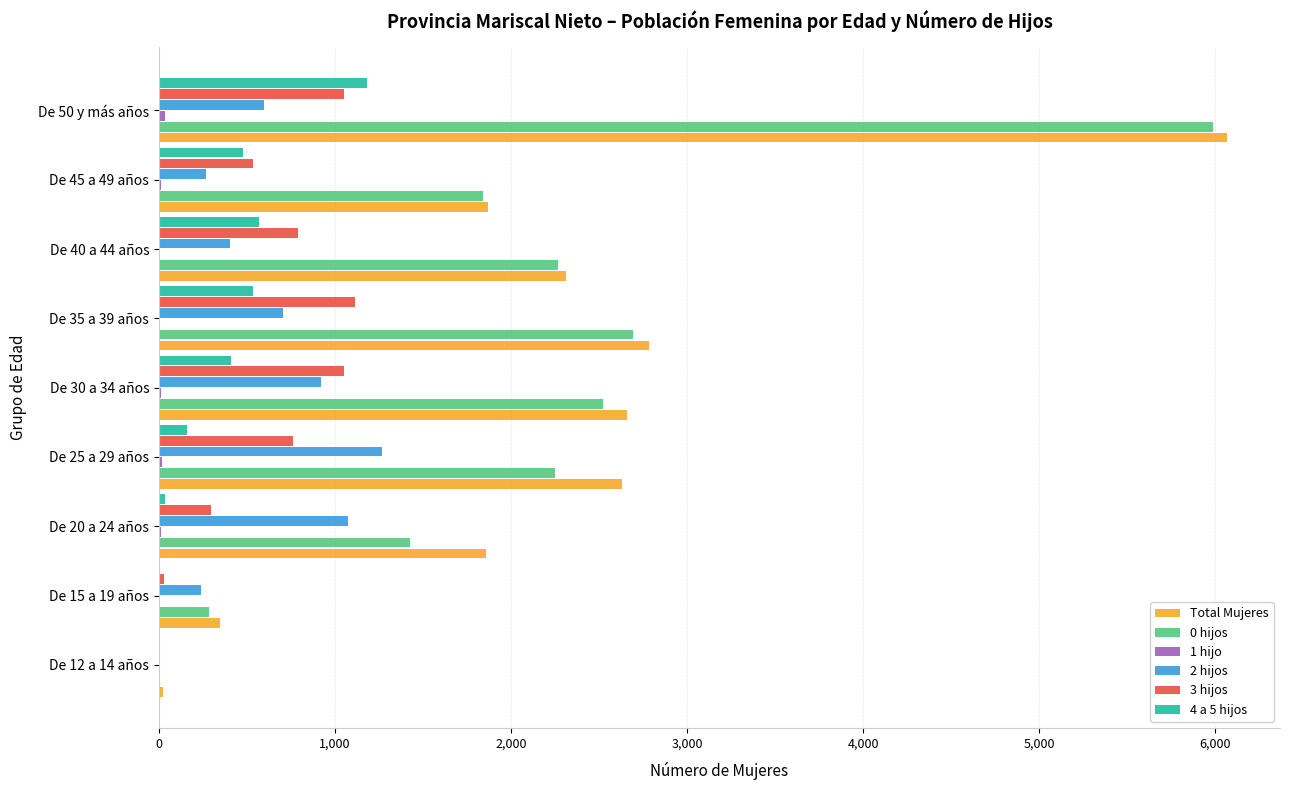

Which series has the largest range (max minus min)?

Total Mujeres